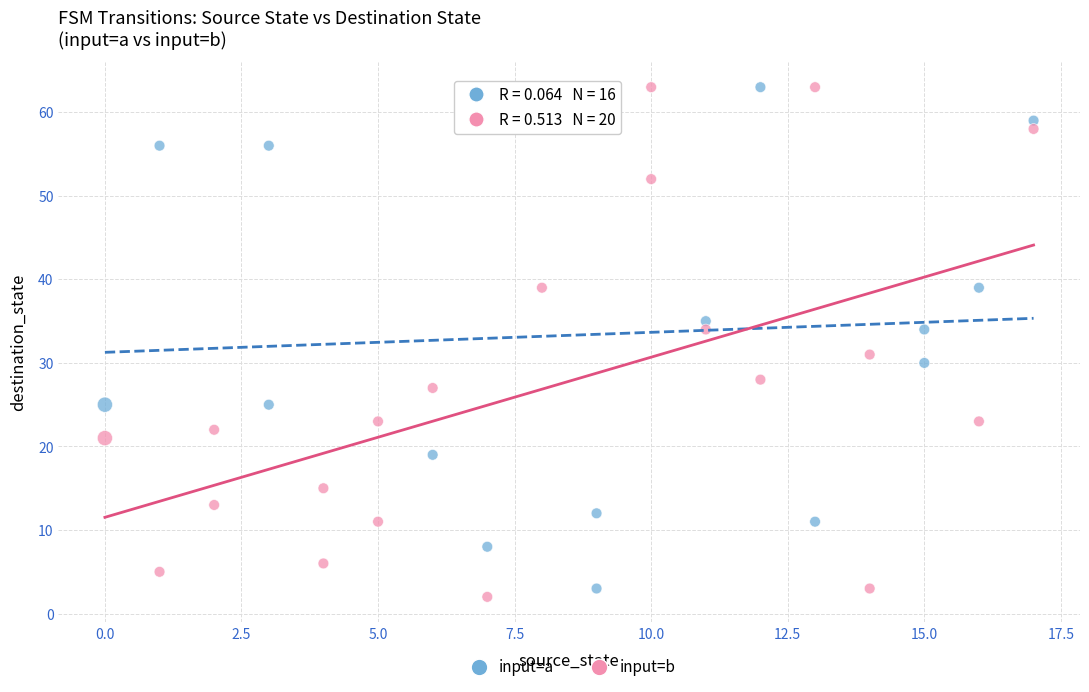

What are all the series names shown in the legend?

input=a, input=b